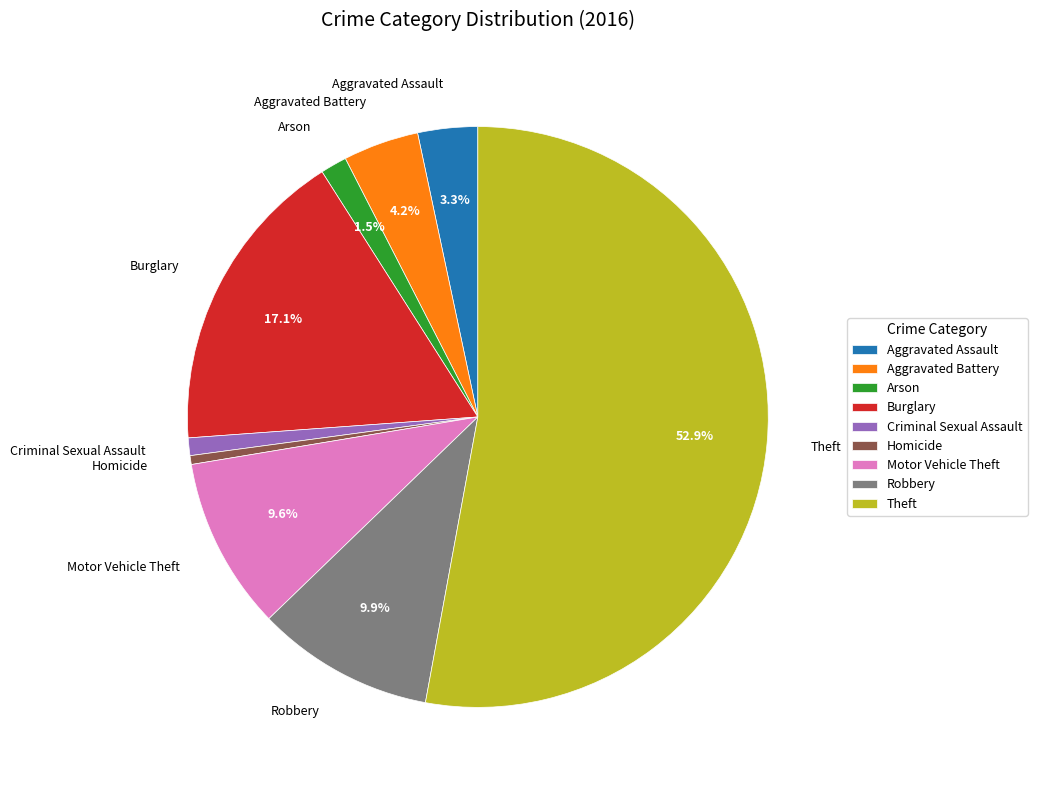

Which category has the biggest portion of the pie?

Theft